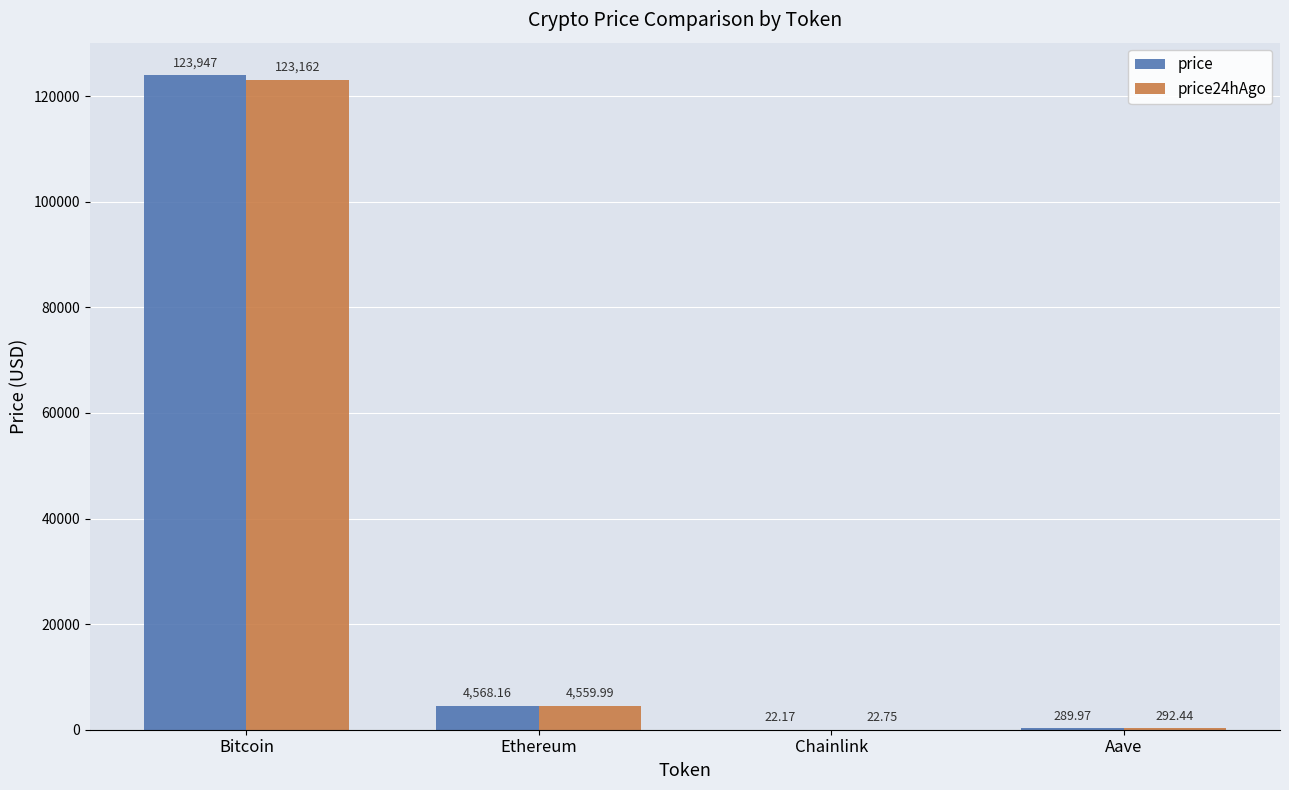

How many data points does each series have?

4